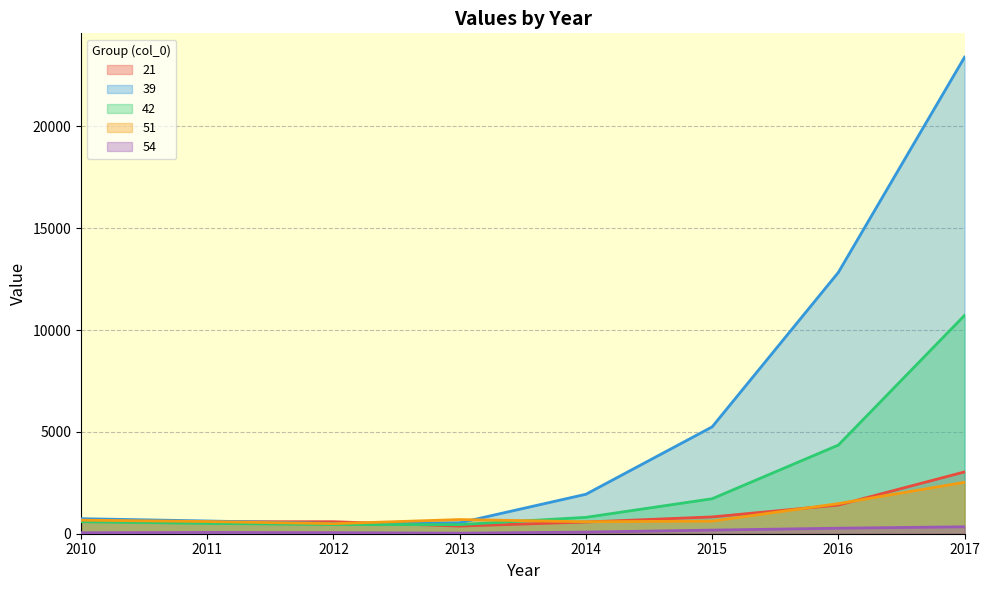

Rank the categories by 39 value from lowest to highest.

2012, 2013, 2011, 2010, 2014, 2015, 2016, 2017